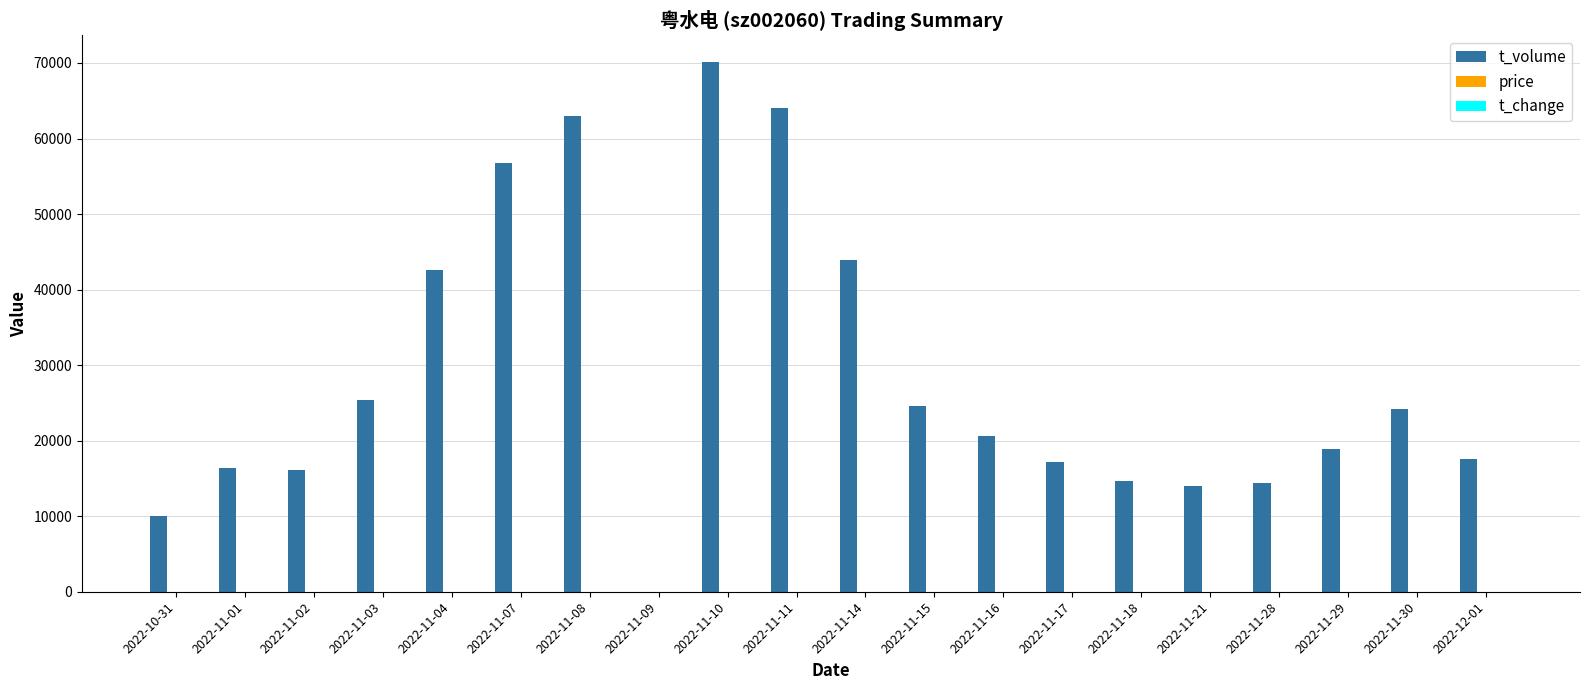

How many groups of bars are there?

20